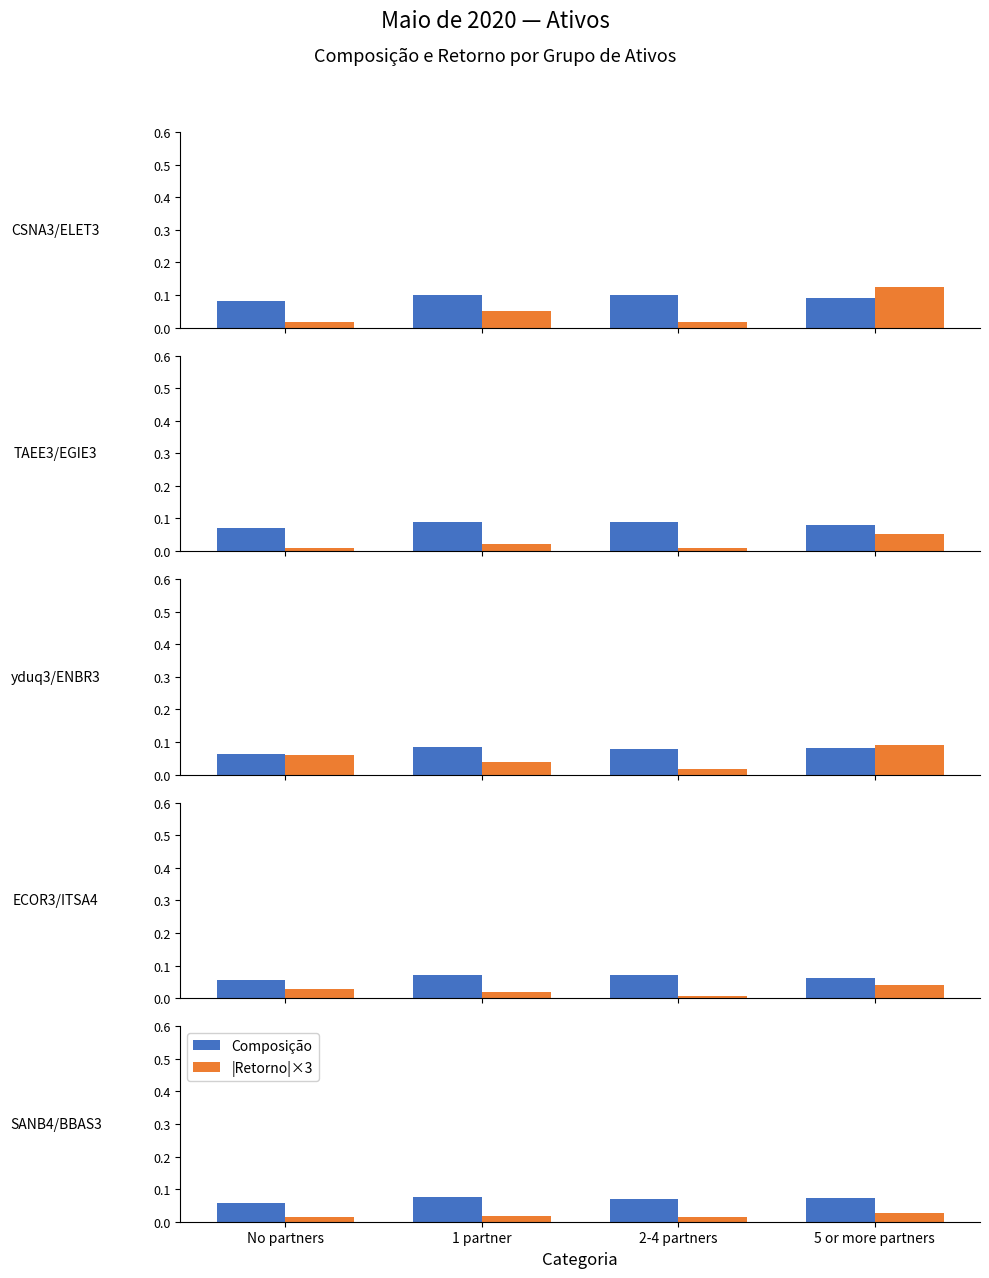

List the labels in order of |Retorno|×3 value, smallest first.

No partners, 2-4 partners, 1 partner, 5 or more partners